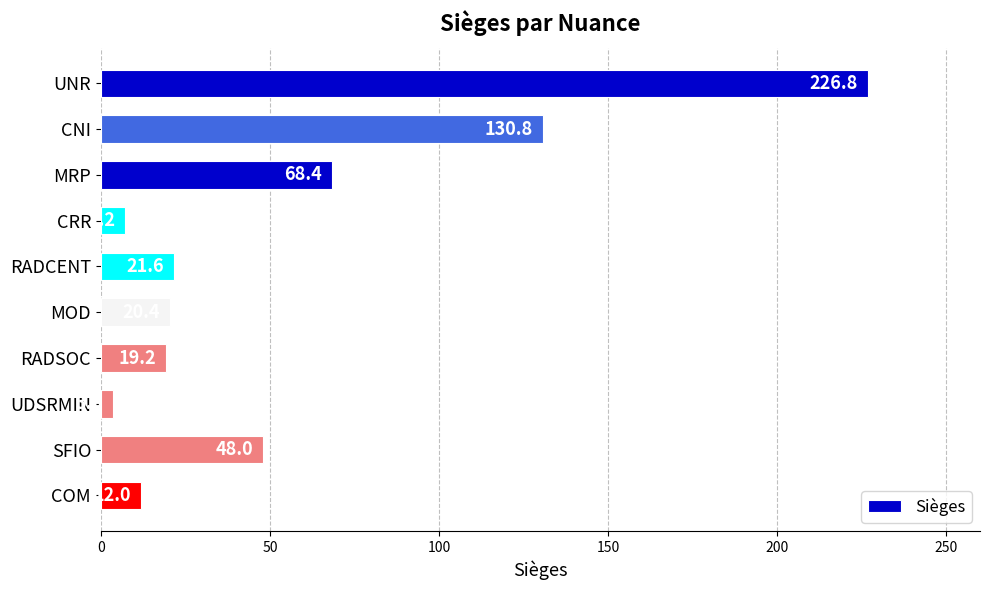

What is the minimum value shown in the chart?

3.6